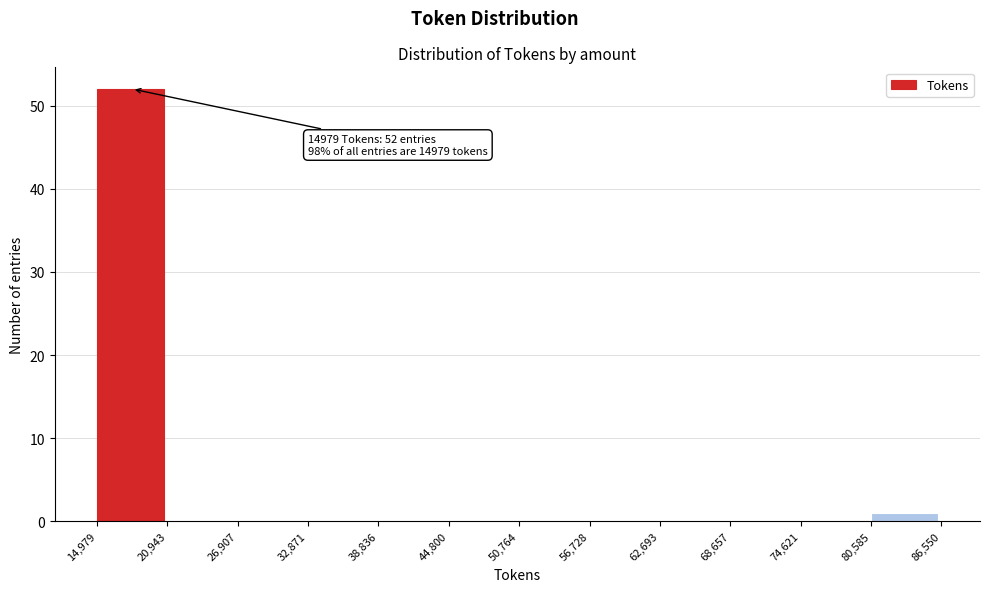

Which range on the x-axis has the tallest bar?

14,979 to 20,943